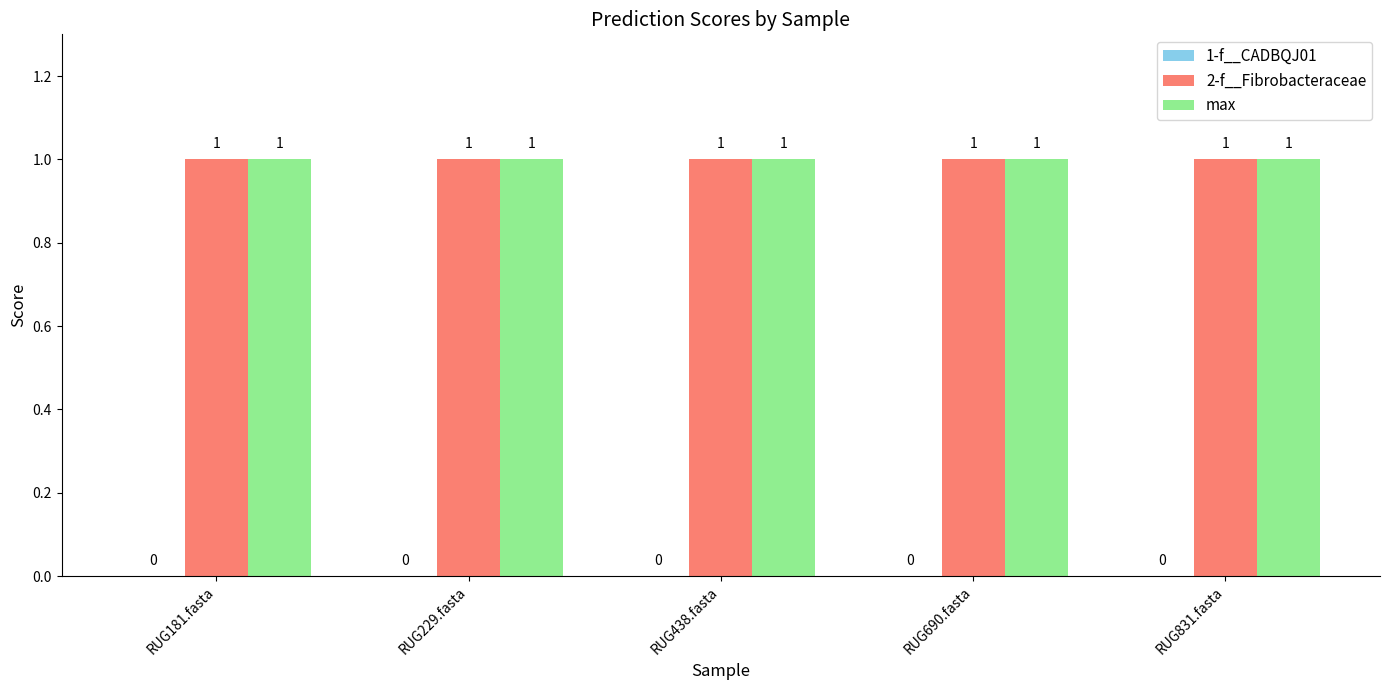

Are the bars grouped side by side (vs. stacked)?

Yes